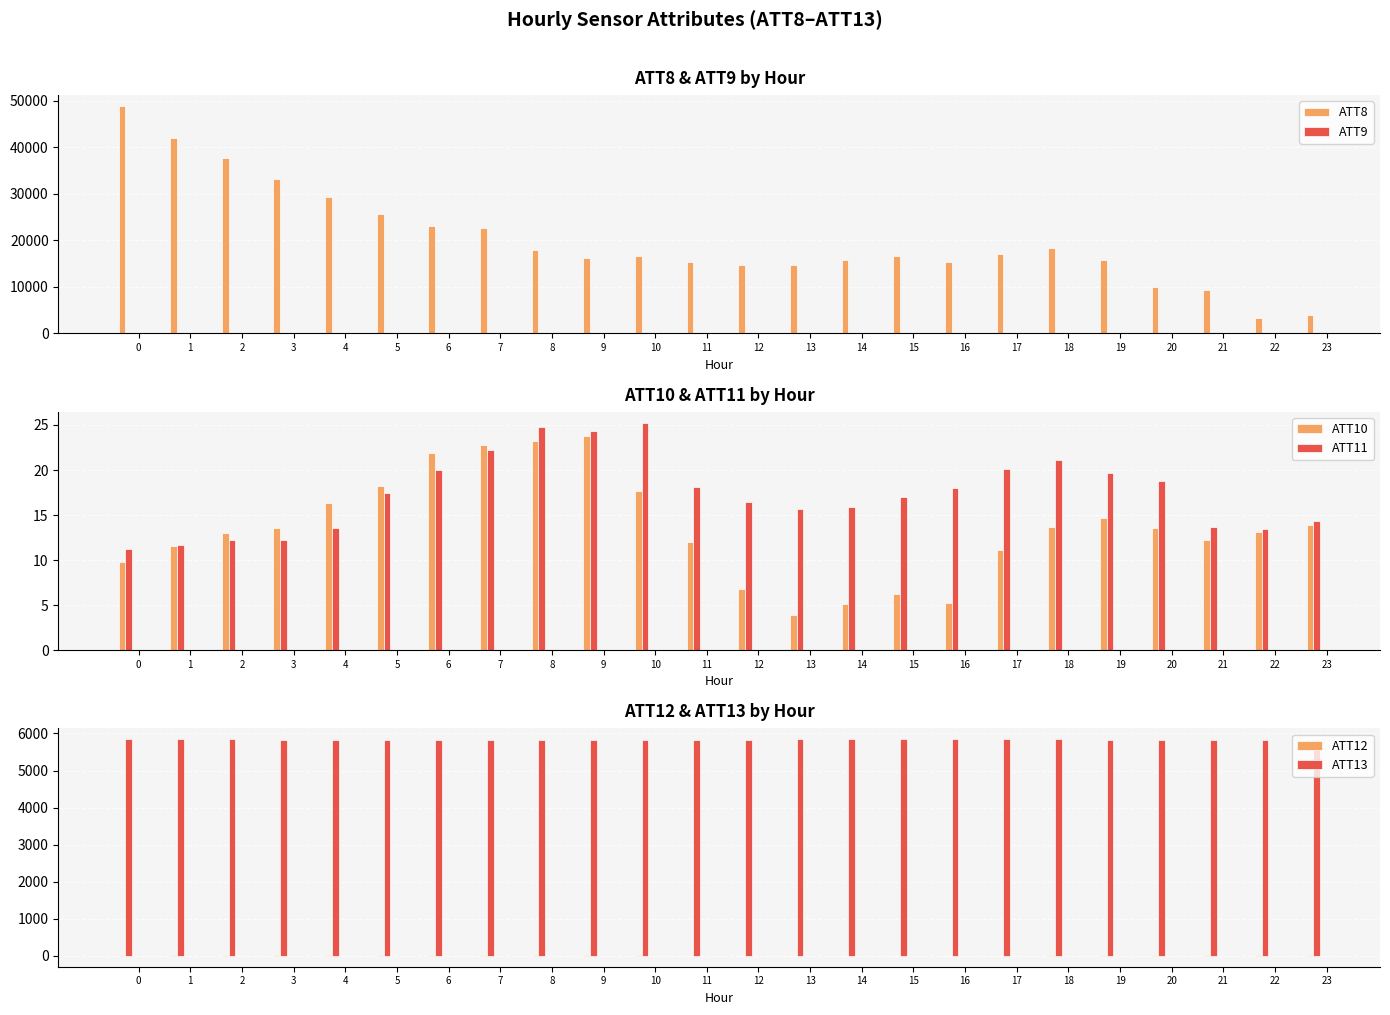

Rank the series at 8 from lowest to highest value.

ATT12, ATT10, ATT9, ATT11, ATT13, ATT8